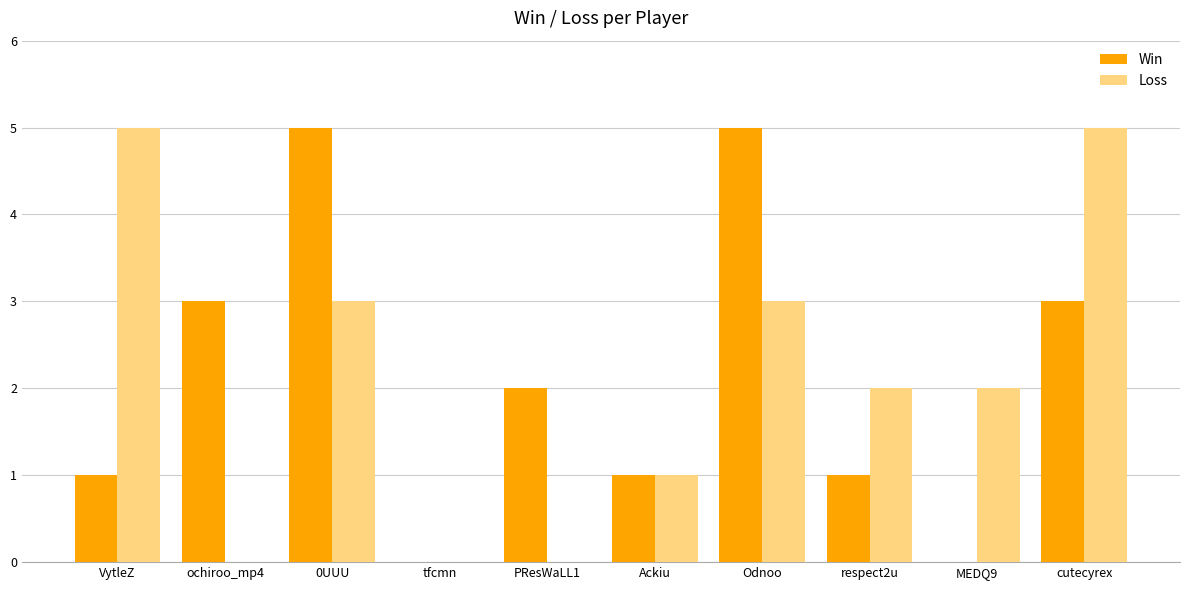

What is the total value across all series at ochiroo_mp4?

3